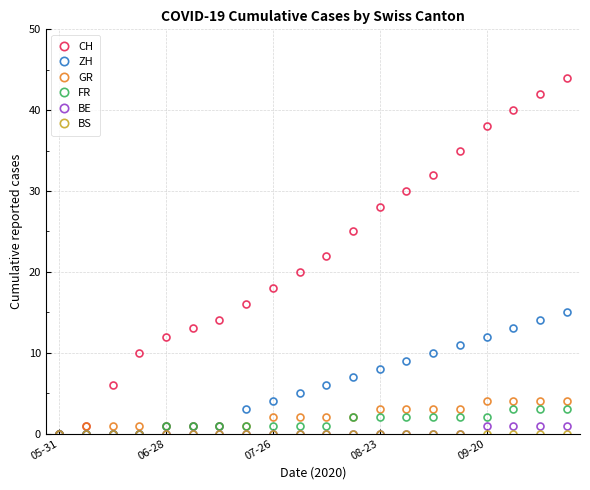

What is the maximum value for GR?

4